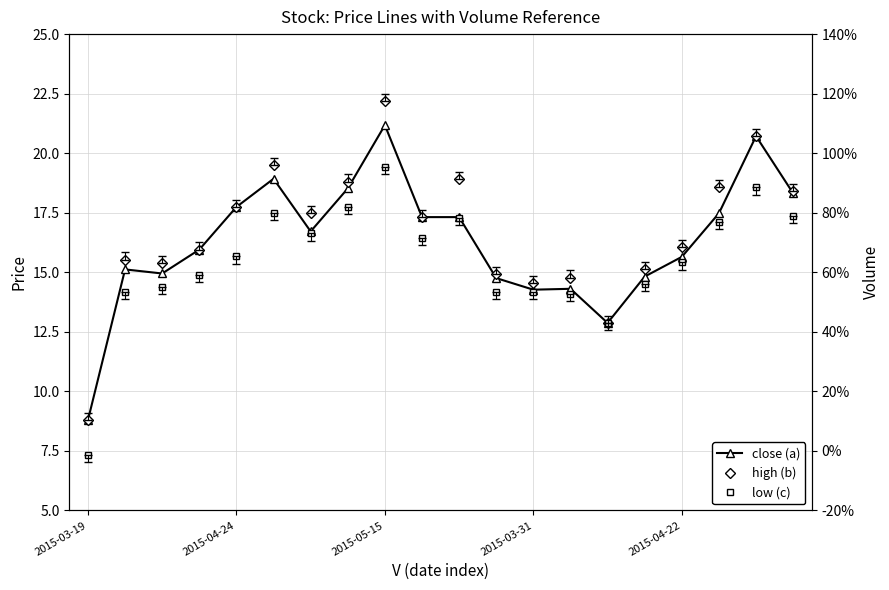

Does the chart have visible grid lines?

Yes